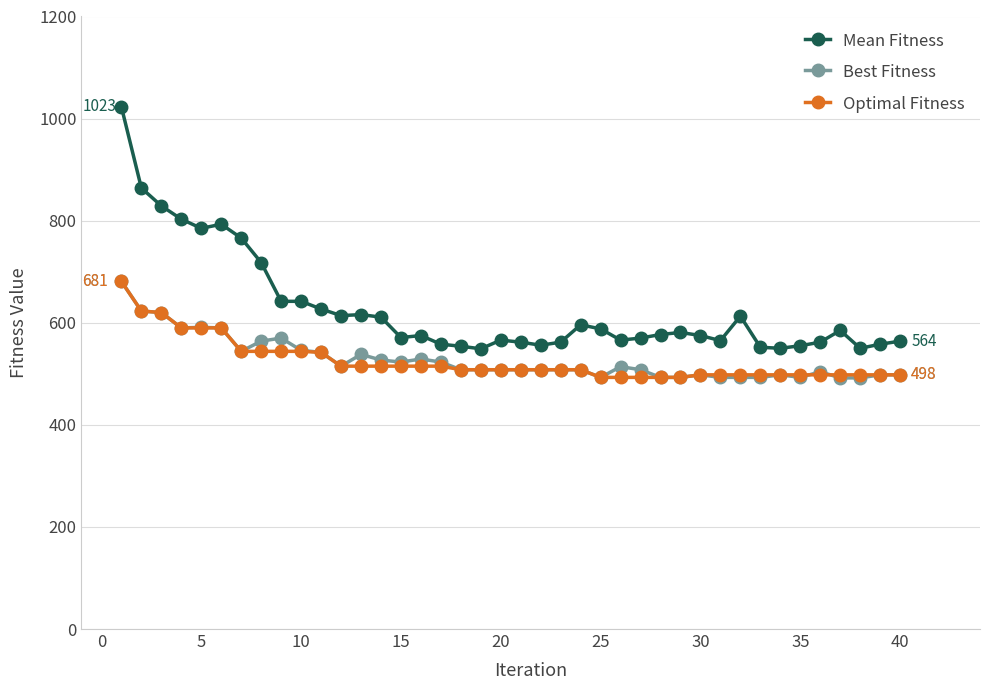

What is the value of the Optimal Fitness point at the 13th from the left?

515